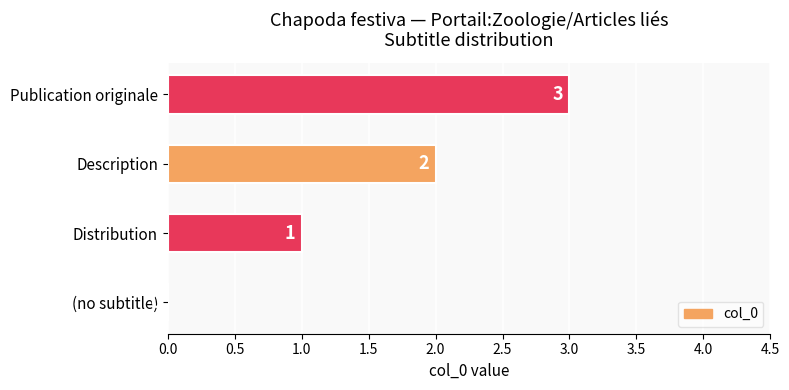

The chart shows a value of 5 at Publication originale. True or false?

False